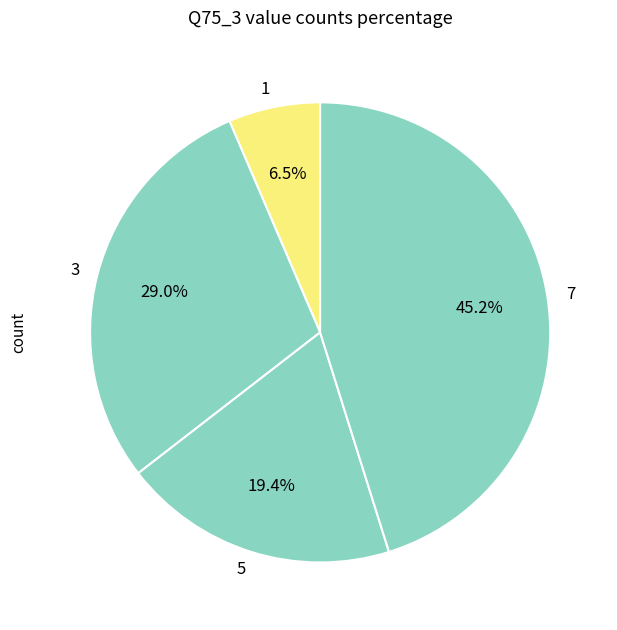

What is the largest slice in the pie chart?

7